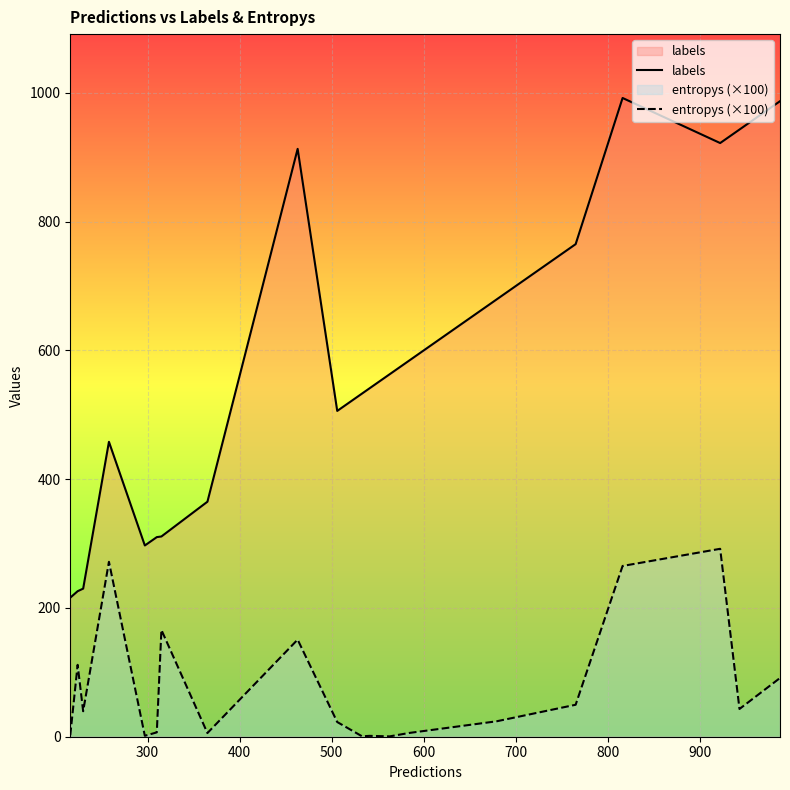

True or false: entropys (×100) and labels intersect in this chart.

False